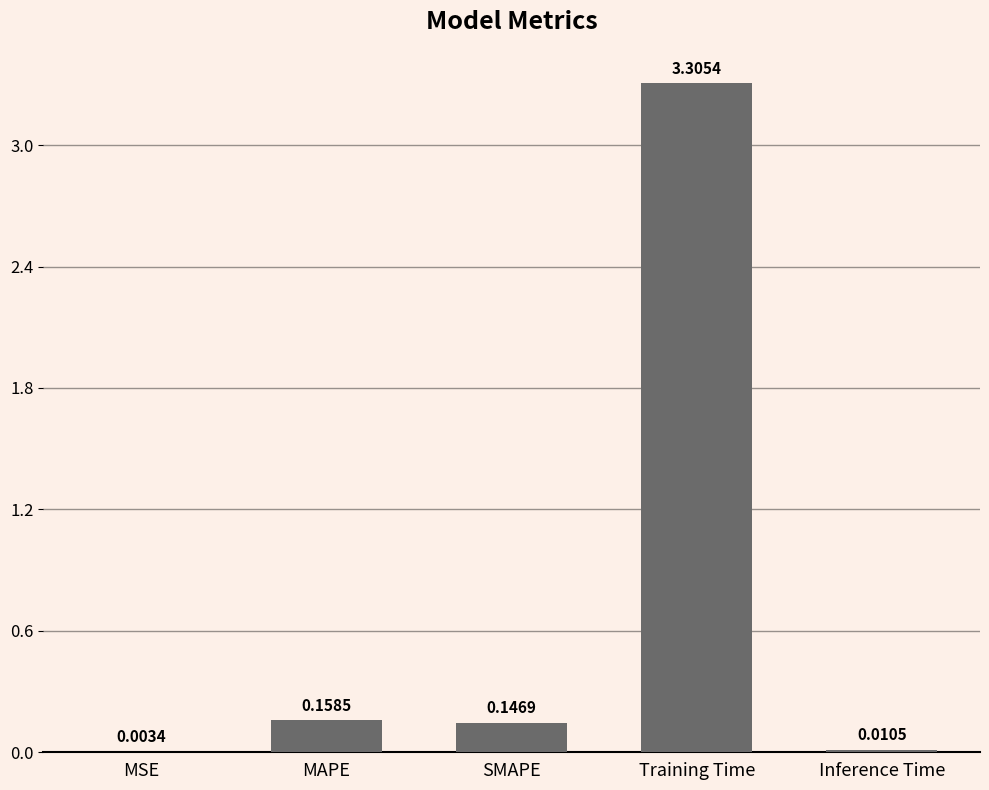

What is the sum of all values?

3.6